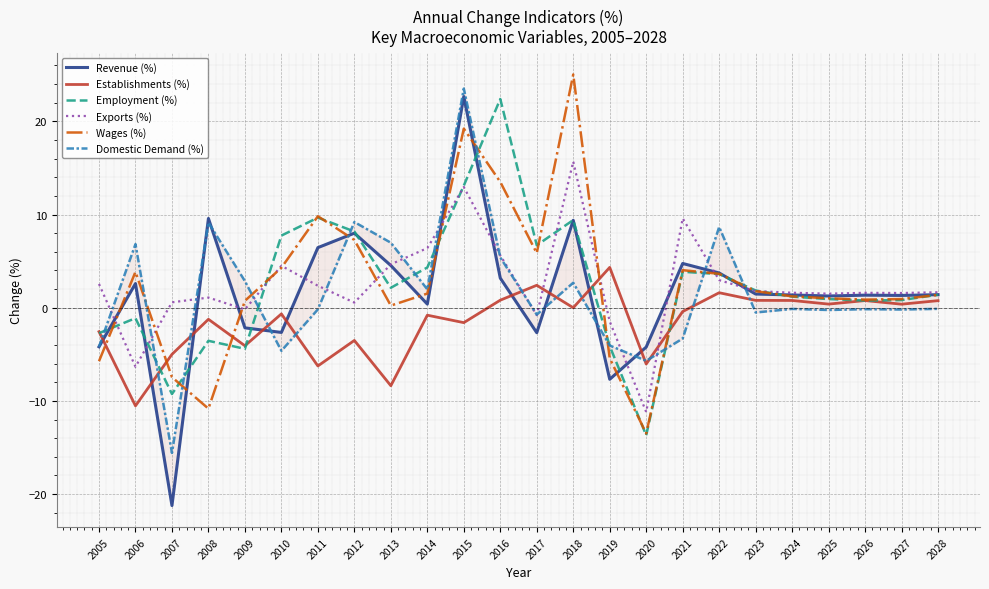

The value of Wages (%) at 2006 is 2.2. True or false?

False